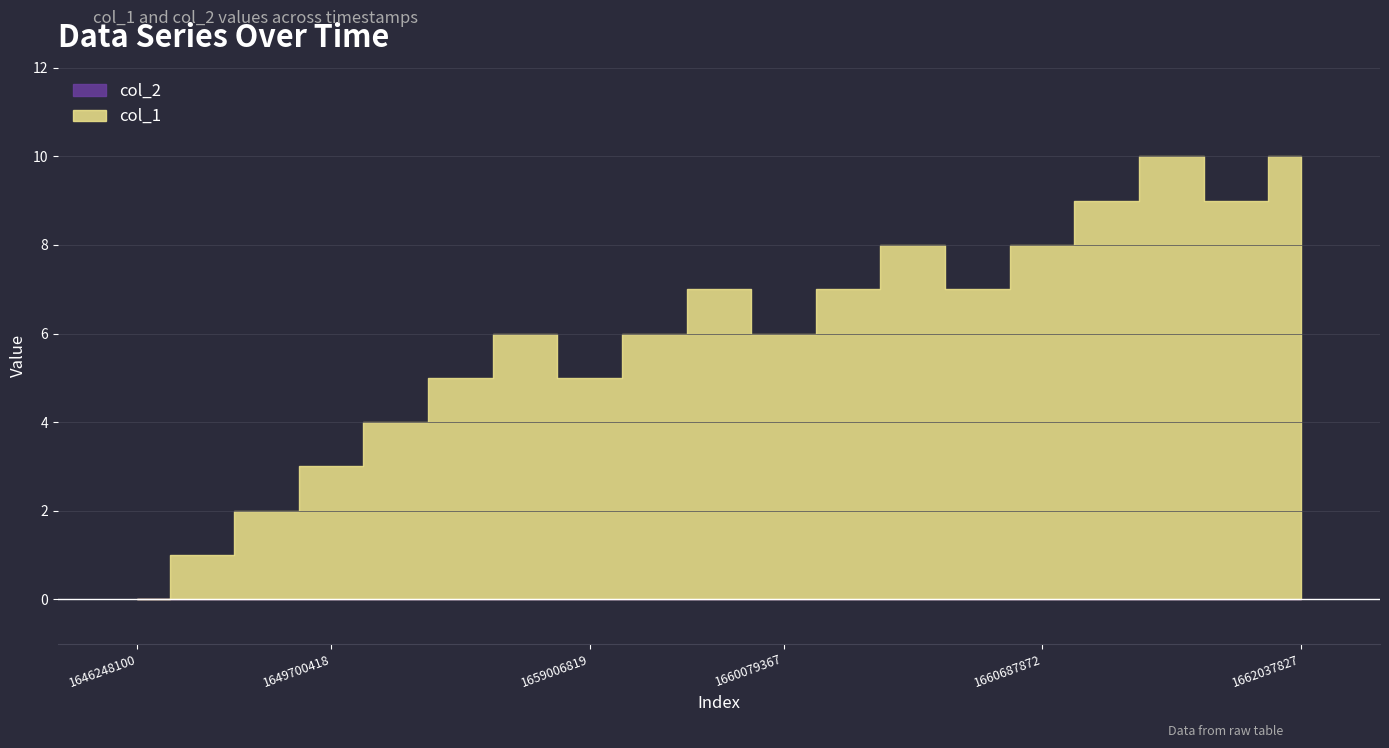

Is it true that the value at 1649696825 is 2?

True